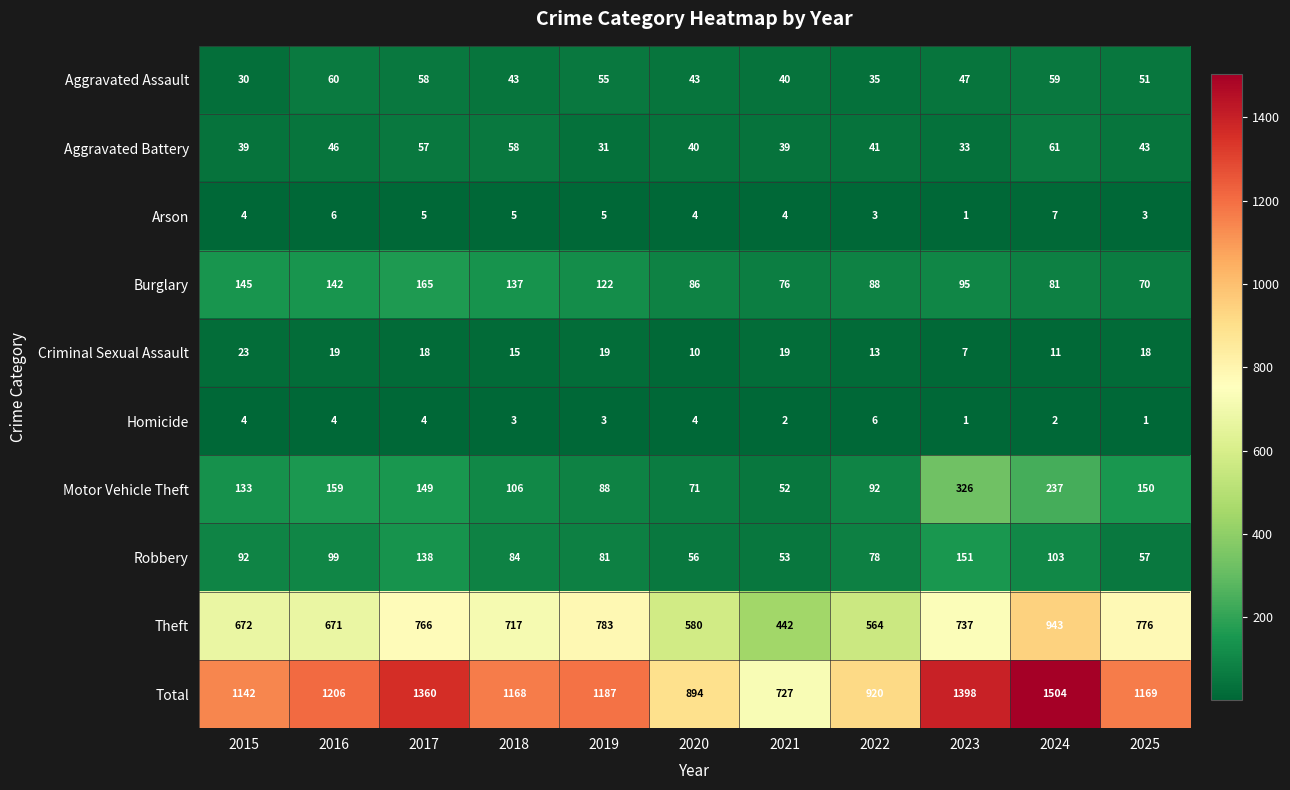

At which label does Aggravated Assault first exceed 47?

2016